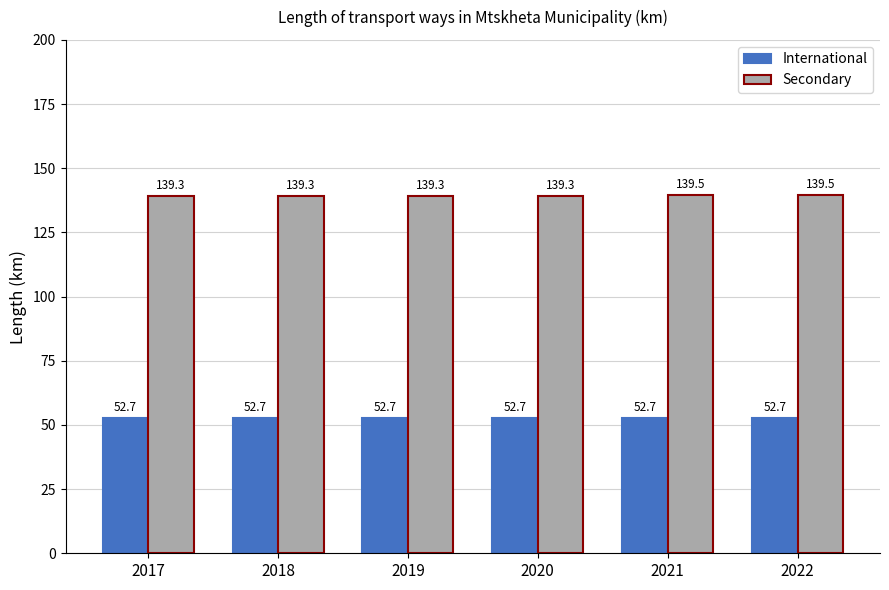

What is the greatest value displayed?

139.5